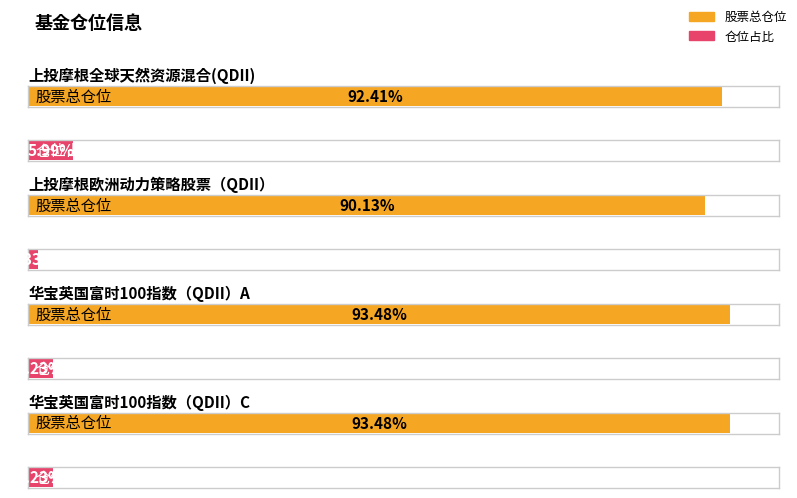

Is the value of 仓位占比 at 上投摩根全球天然资源混合(QDII) greater than the value of 股票总仓位 at 上投摩根全球天然资源混合(QDII)?

No